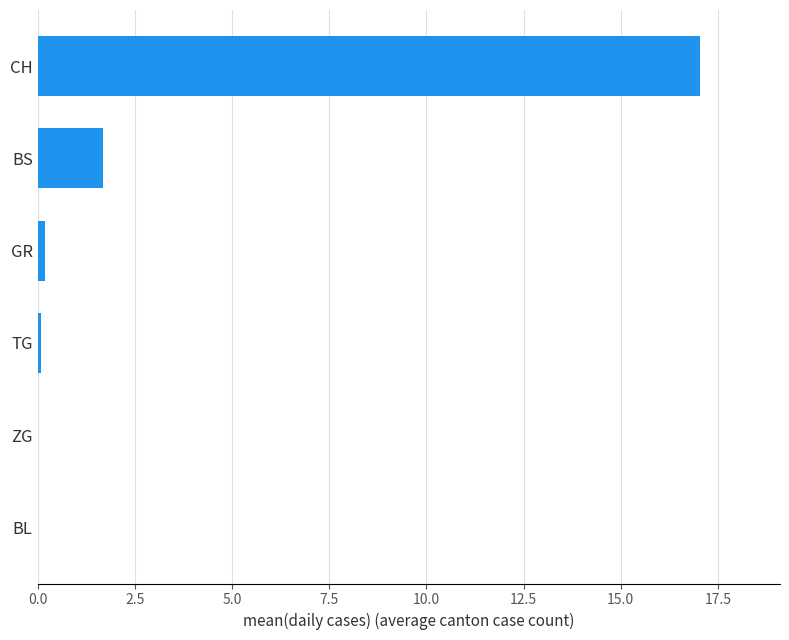

What is the sum of all values?

19.0